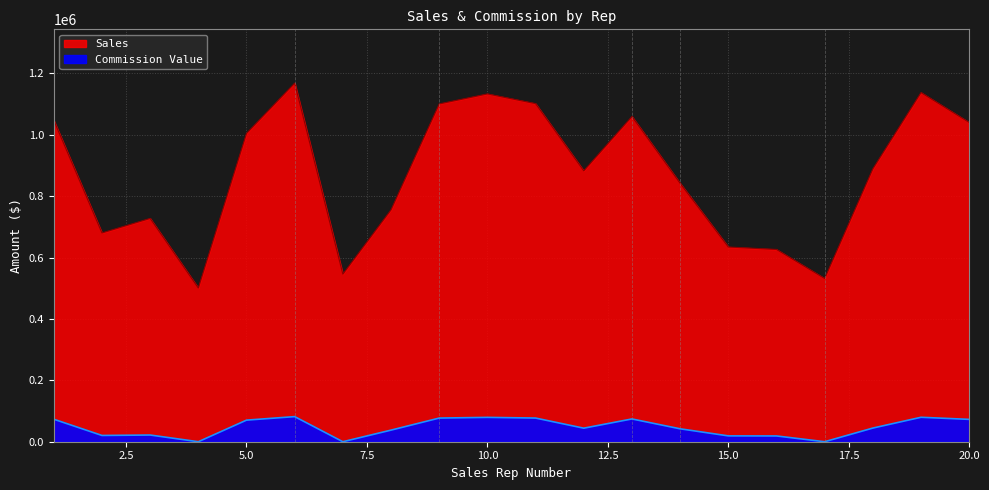

Which category has the highest value across all series?

6